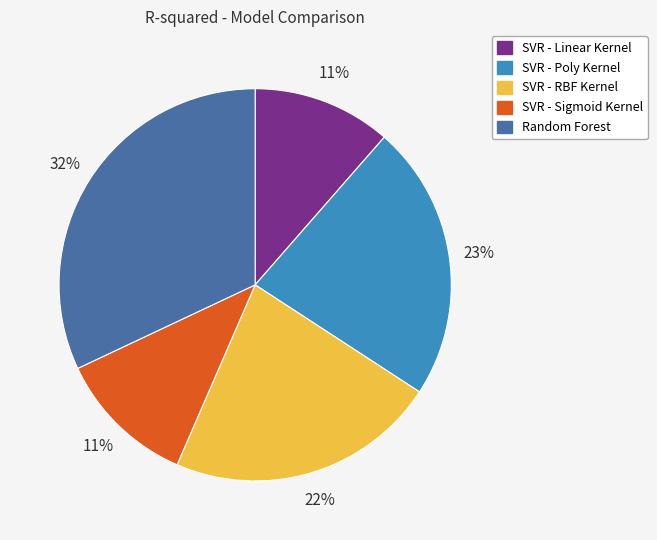

The SVR - Poly Kernel slice represents 23% of the pie. True or false?

True